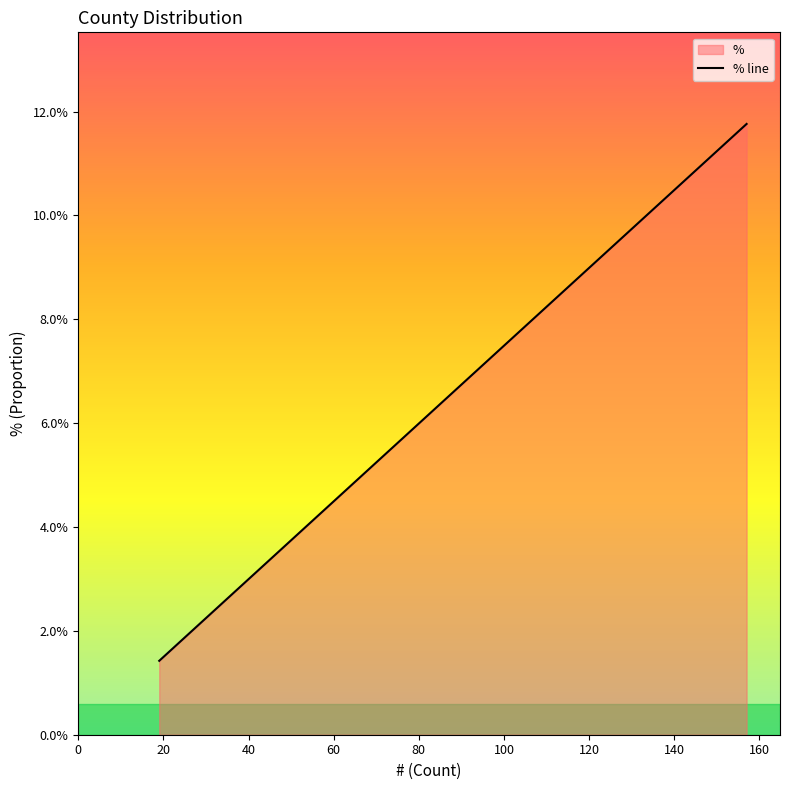

What is the smallest value displayed?

1.4